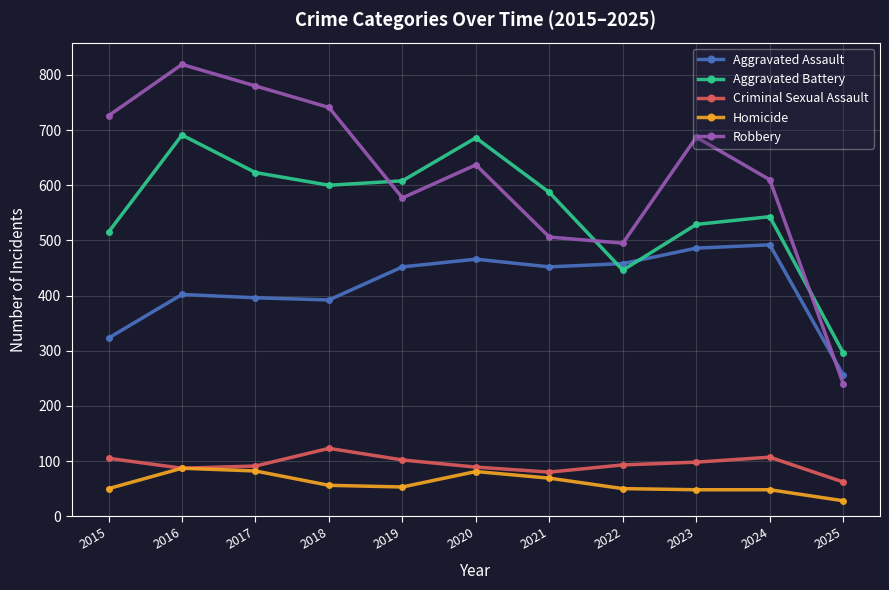

Which series has the largest range (max minus min)?

Robbery